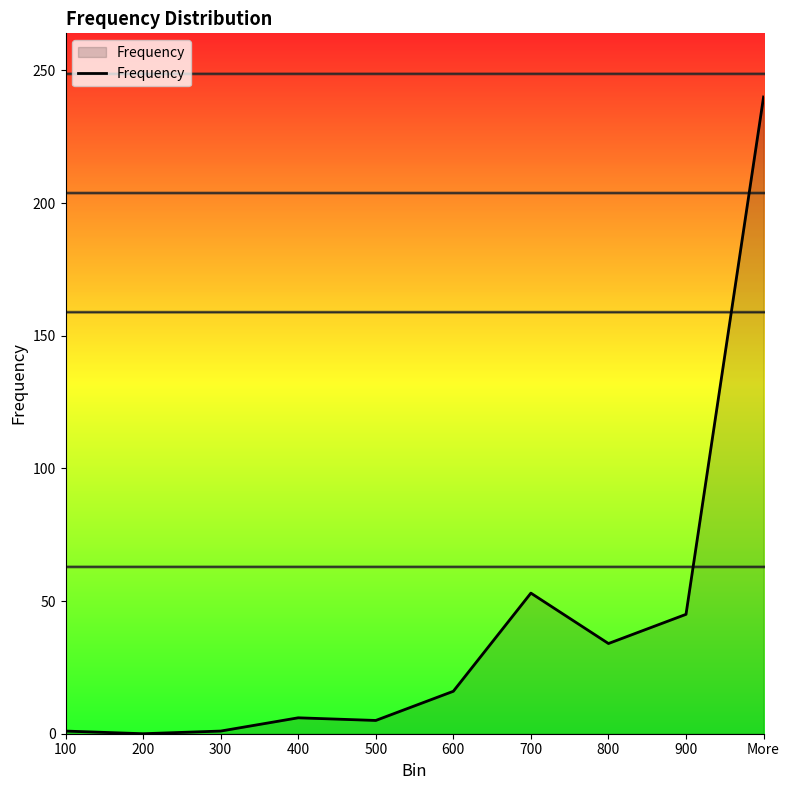

At which label is the value closest to 120?

700